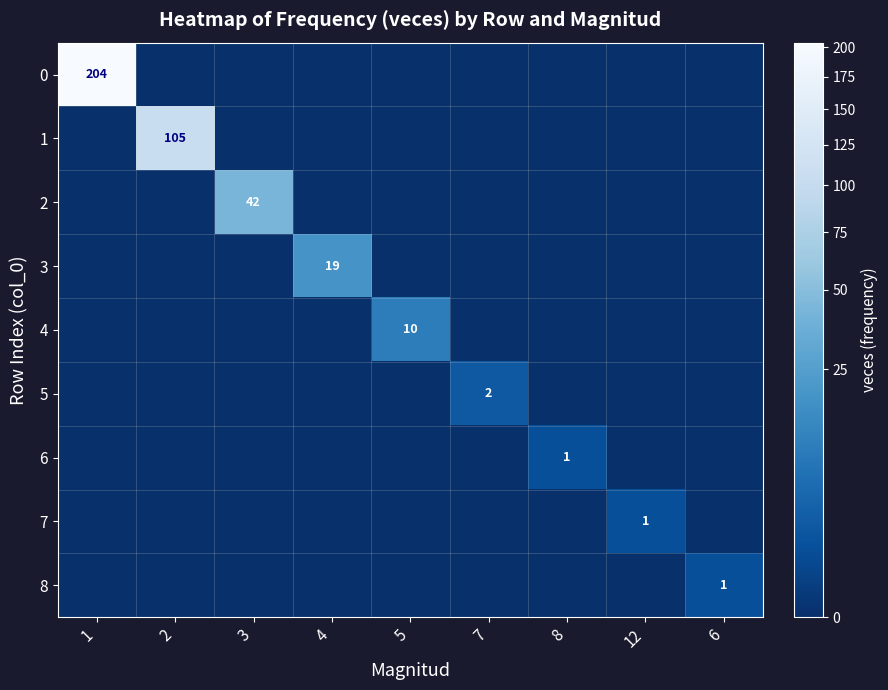

The 8 series shows 1 at 6. True or false?

True